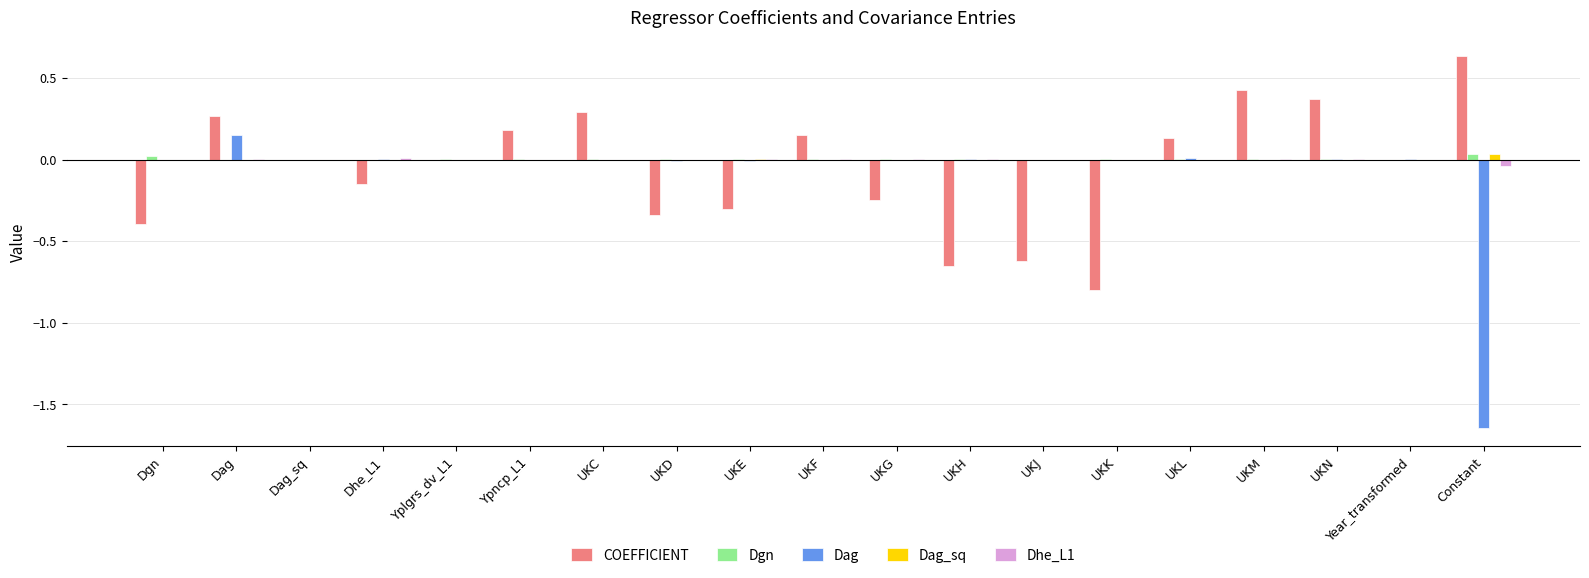

True or false: COEFFICIENT has a value of -0.6 at UKH.

True